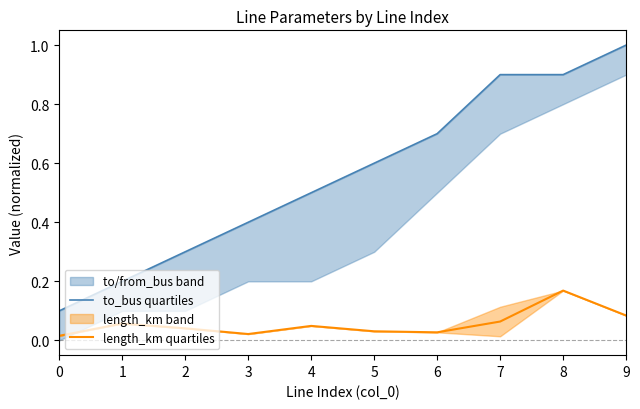

How many series are shown in this chart?

2